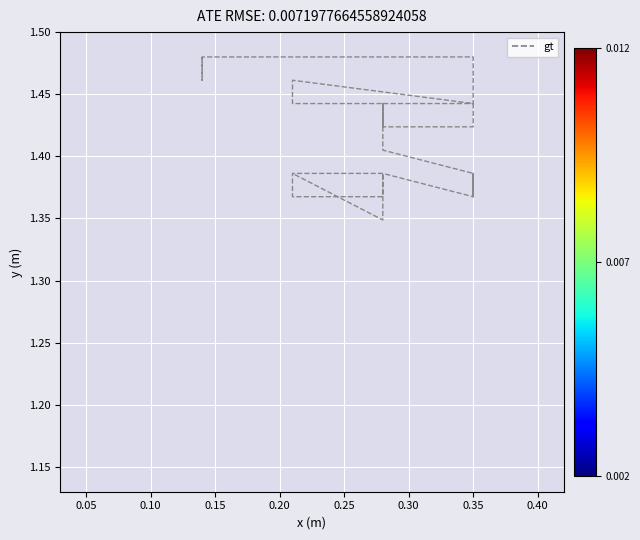

What is the value of the 30th point from the left?

1.4